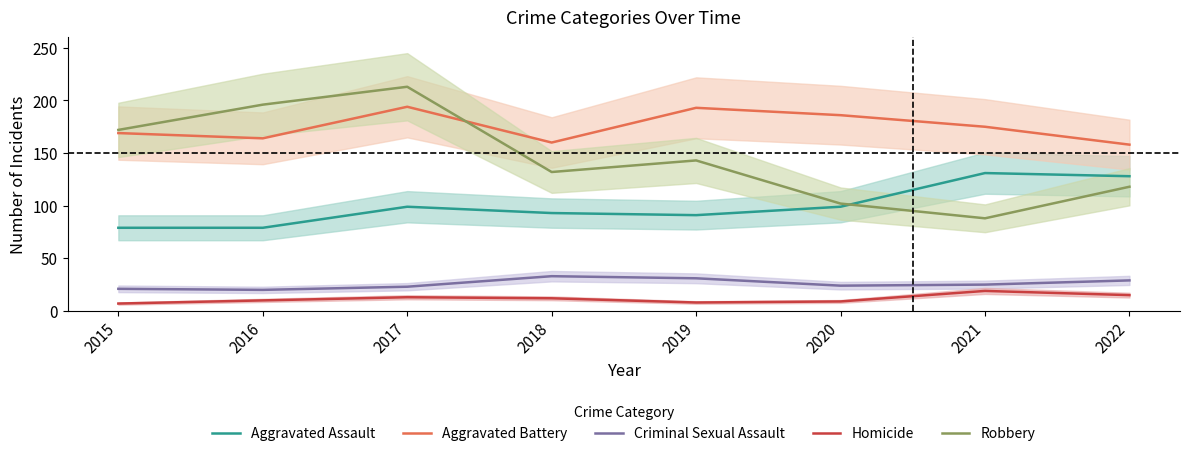

What is the average value of the Aggravated Battery series?

175